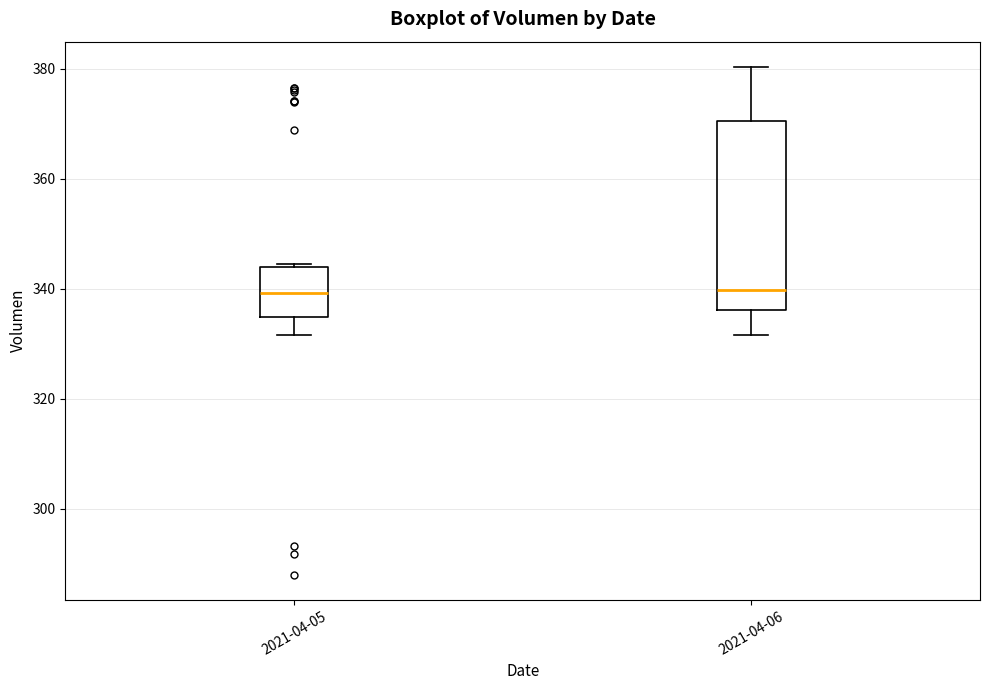

Reading left to right, transcribe this box plot: for each box, give where its median line is, the range the box spans, and where its two whiskers end, as read against the y-axis. The values are not printed on the chart, so give them approximately, as read against the axis.

2021-04-05: median 340, box 334 to 344, whiskers 332 to 344
2021-04-06: median 340, box 336 to 370, whiskers 332 to 380